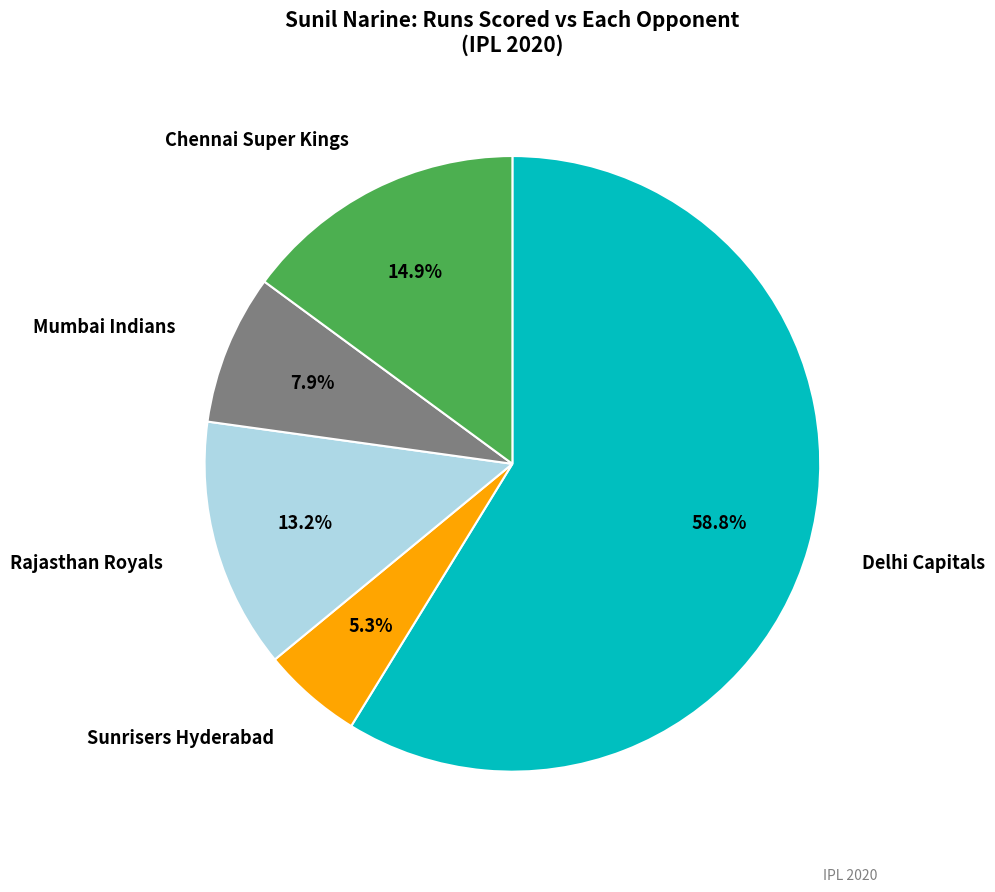

How many slices are in this pie chart?

5